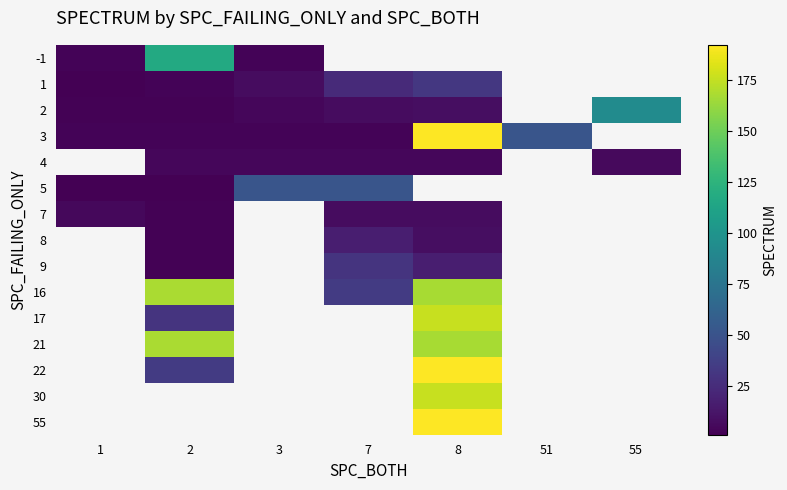

What value does the 8 series have at 7?

17.0